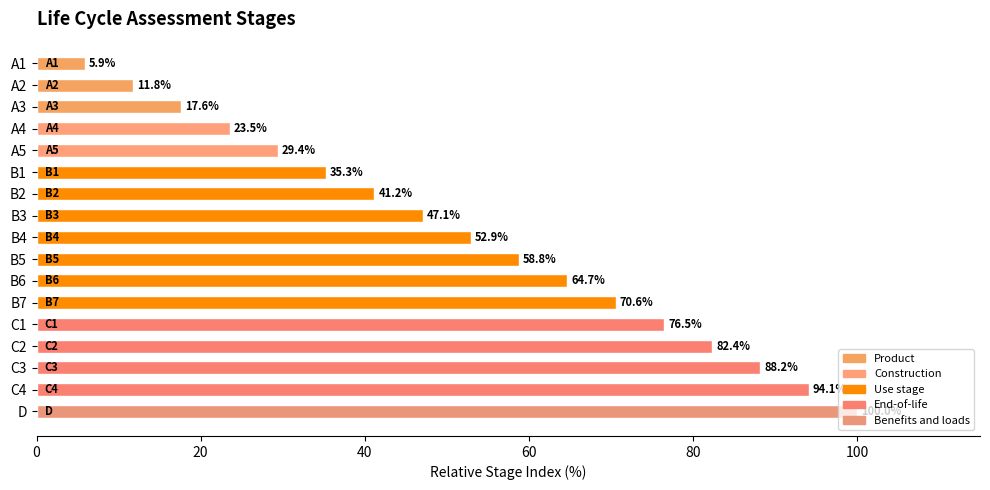

What is the change in value from A1 to A2?

+5.9